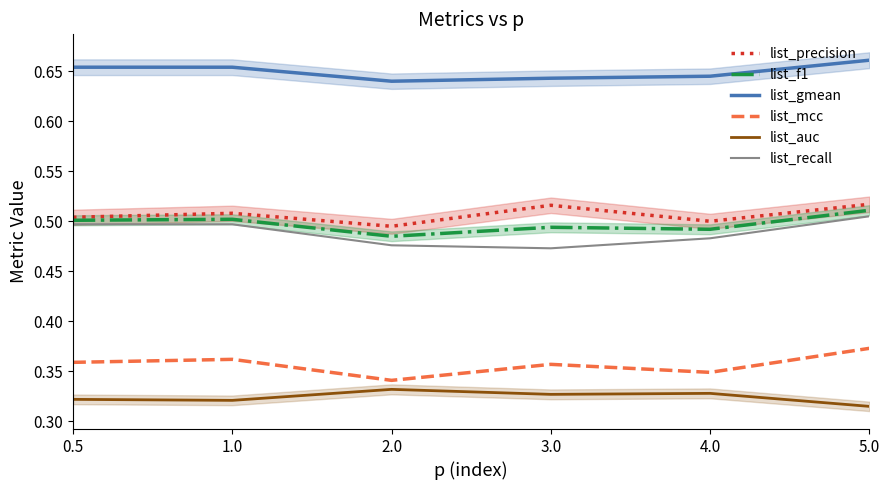

Which series has the largest range (max minus min)?

list_recall